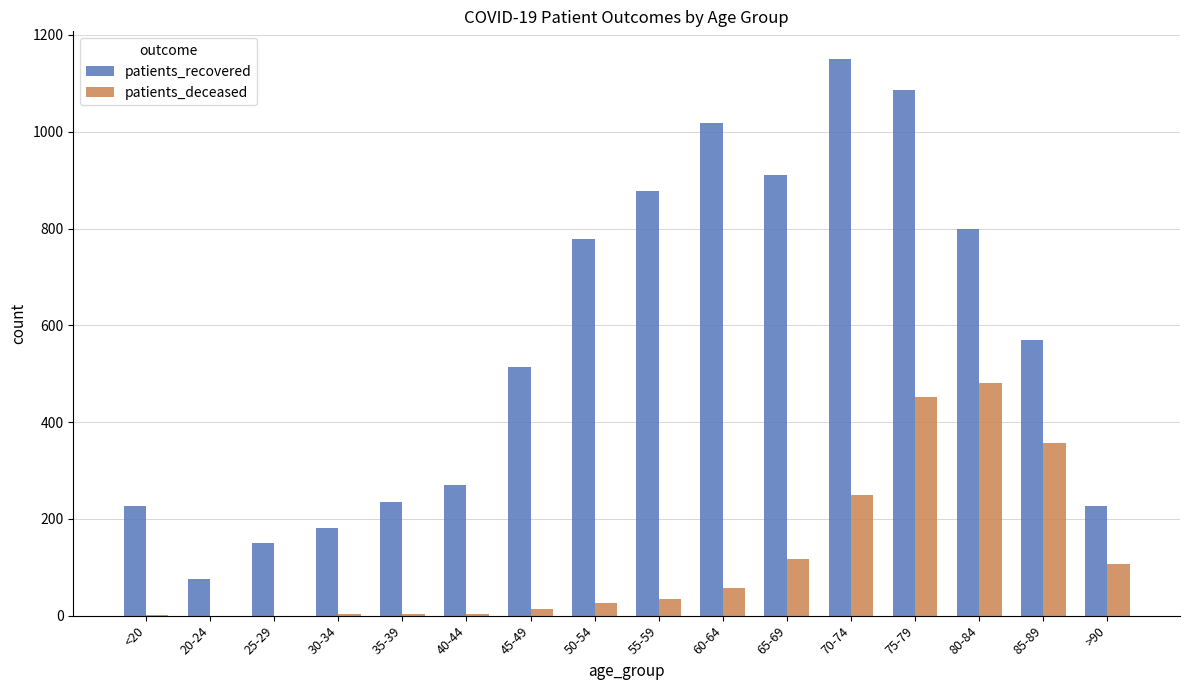

Is it true that patients_deceased equals 35 at 55-59?

True